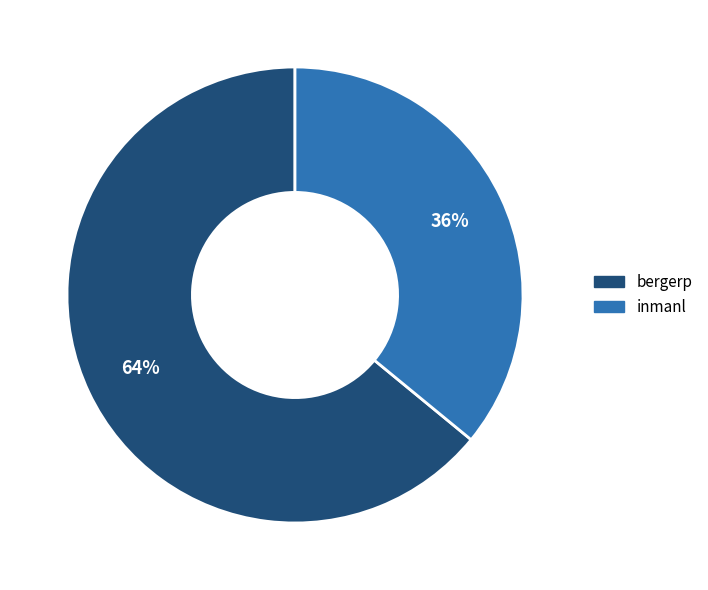

Do bergerp and inmanl together represent more than half of the pie?

Yes